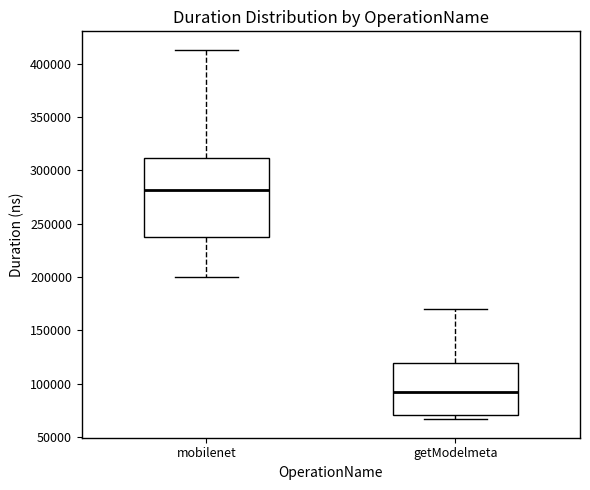

Comparing the boxes themselves (not the whiskers), which one is the tallest?

mobilenet